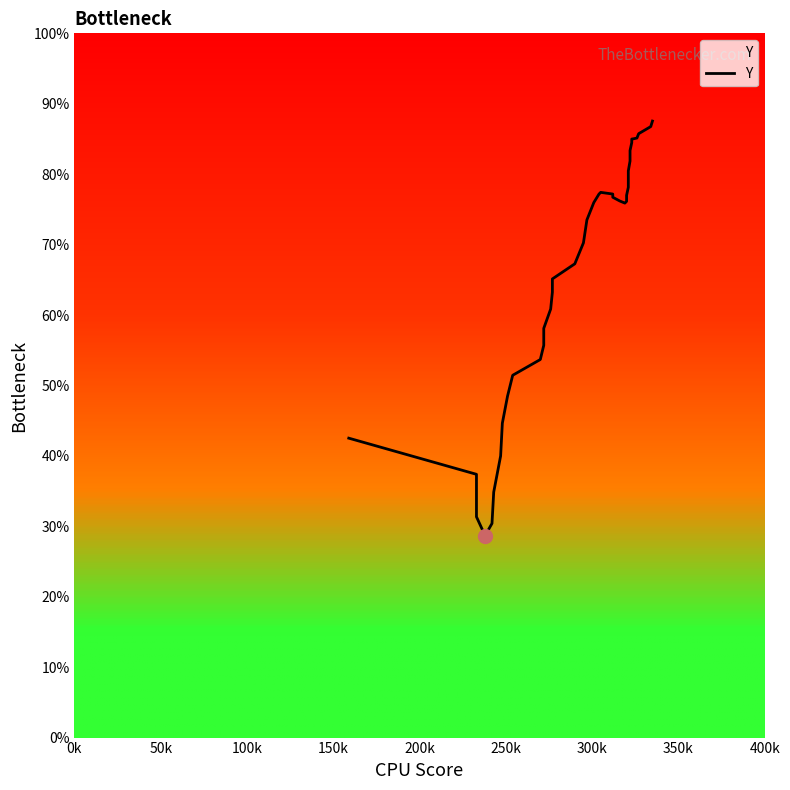

What is the sum of all values?

2650.0